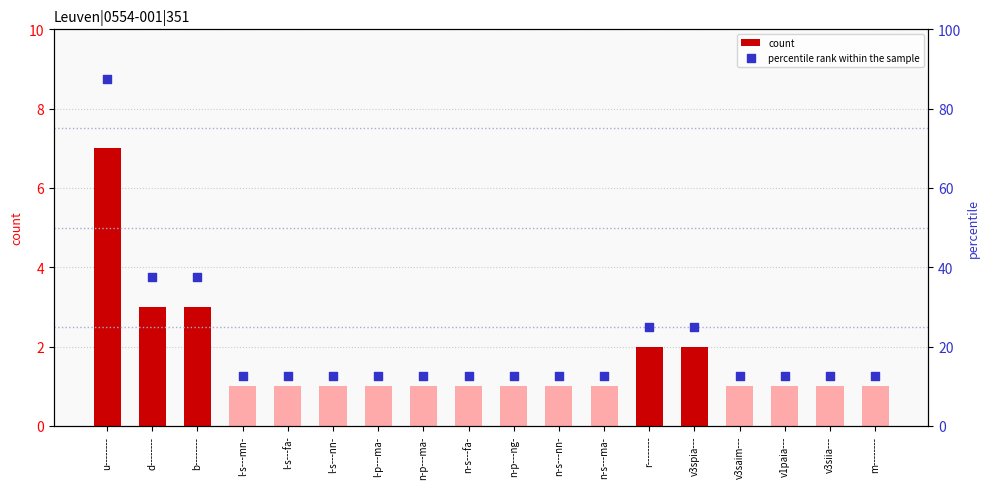

What are all the series names shown in the legend?

count, percentile rank within the sample